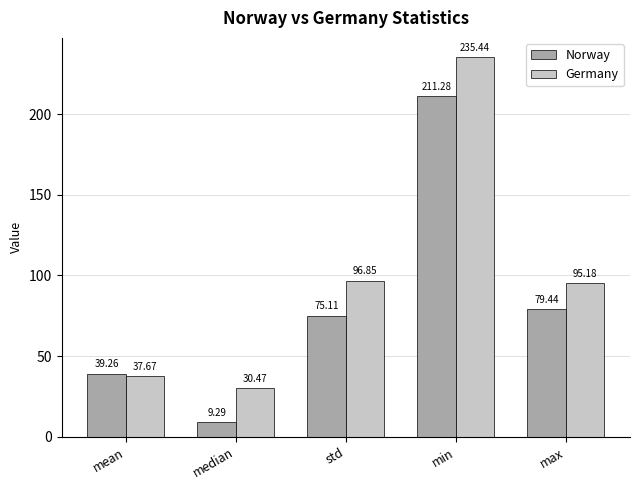

How many data points in Germany are less than 95?

2